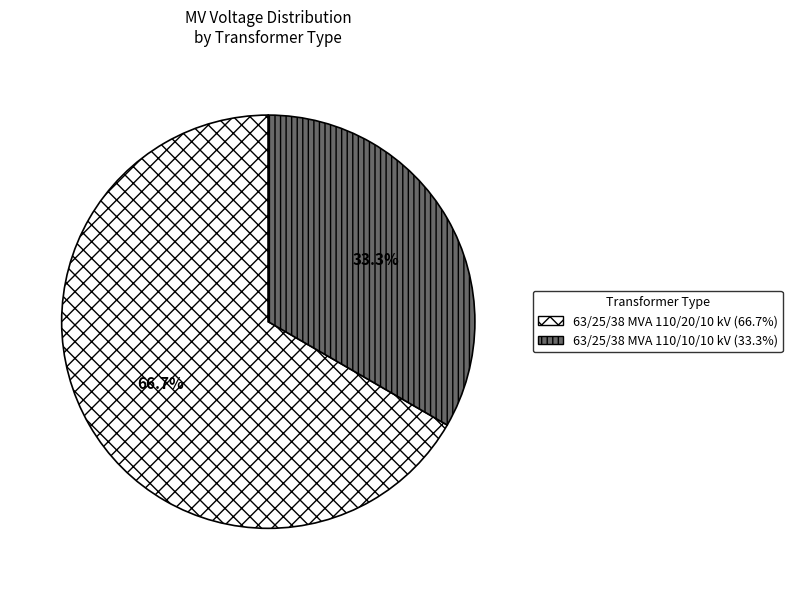

True or false: 63/25/38 MVA 110/20/10 kV accounts for 67% of the total.

True